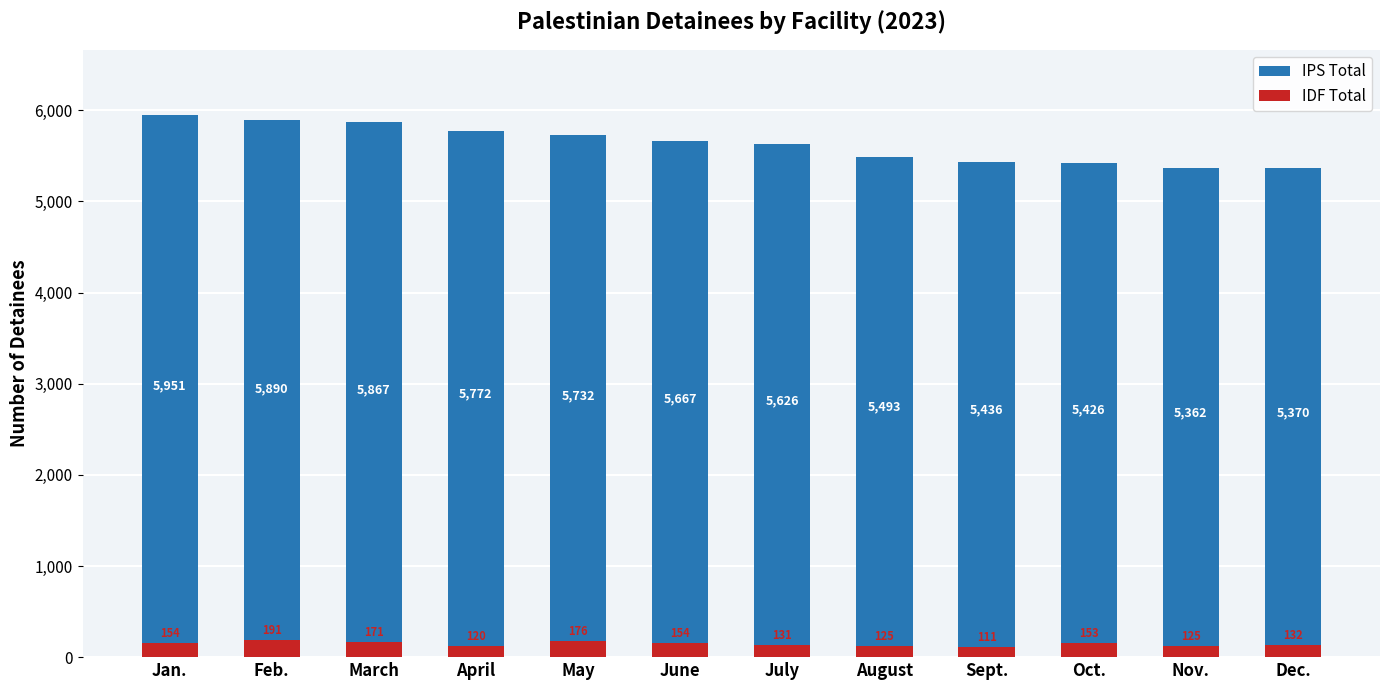

What is the smallest value displayed?

111